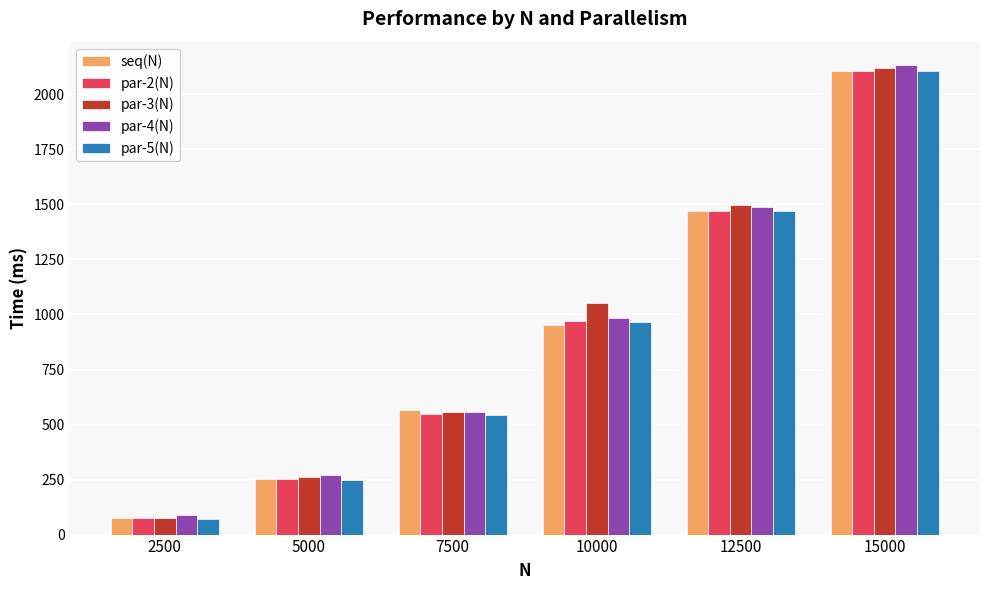

What is the difference between the highest and lowest values at 12500?

31